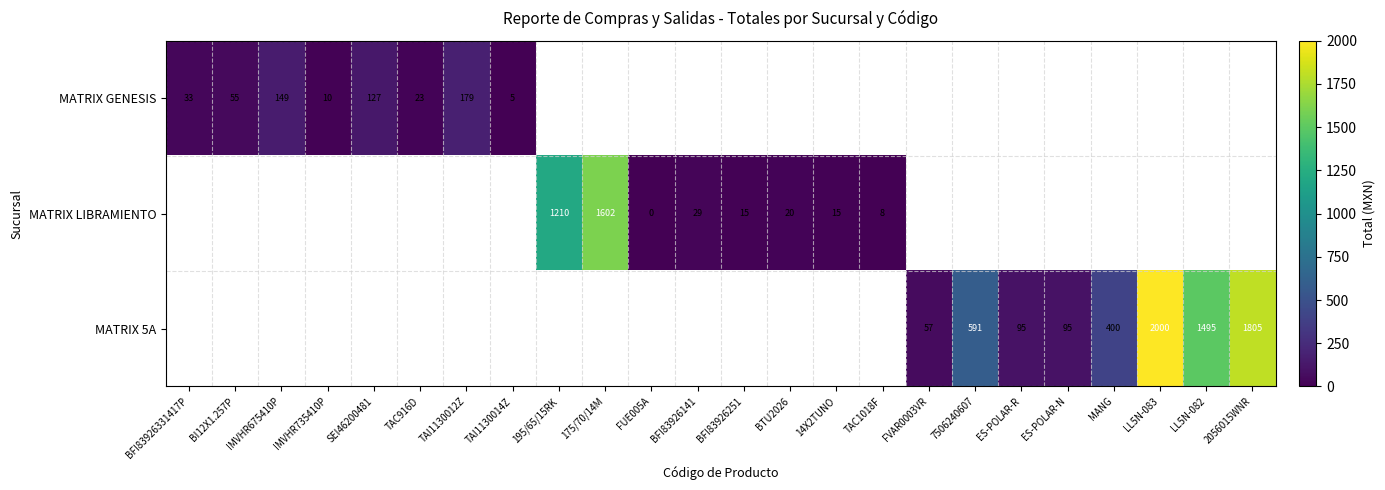

Count the number of data series in this chart.

3